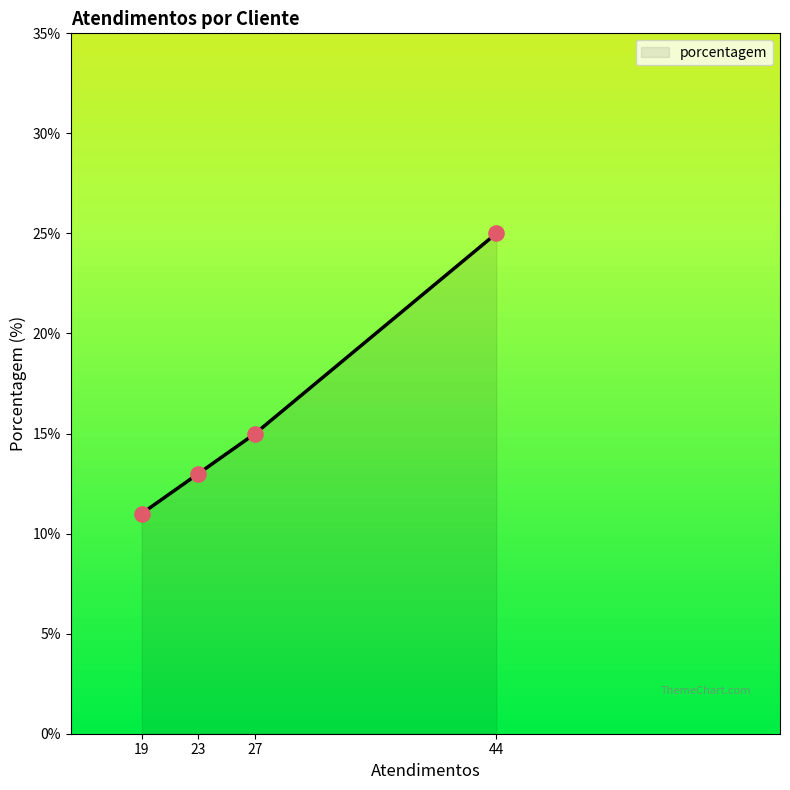

Approximately how many times larger is the value at 19 compared to 44?

0.4